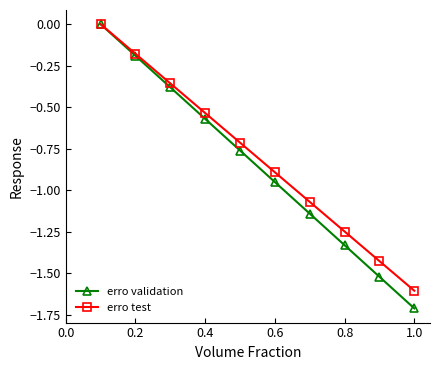

Which series has the widest spread of values?

erro validation